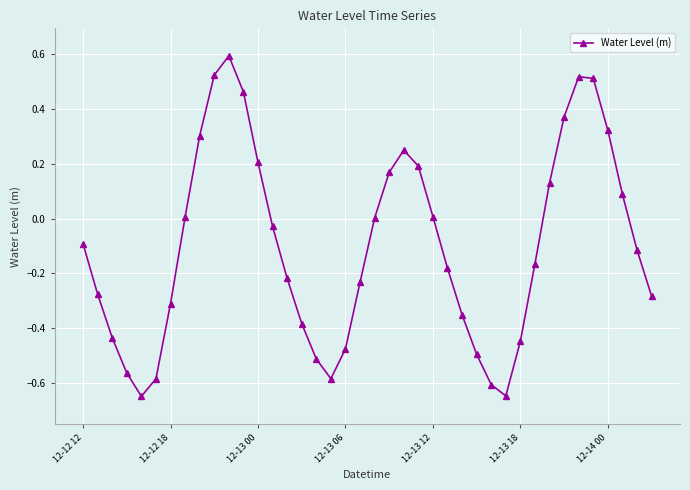

How many series are shown in this chart?

1